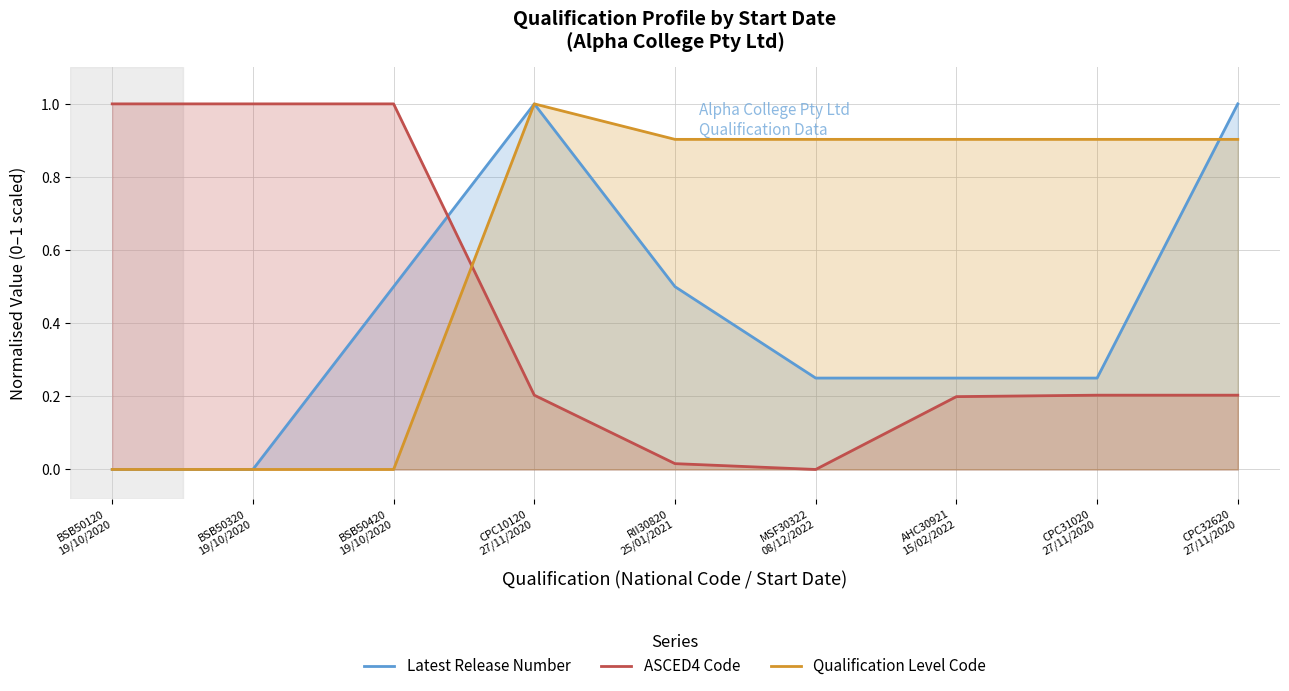

Which series has the widest spread of values?

Latest Release Number